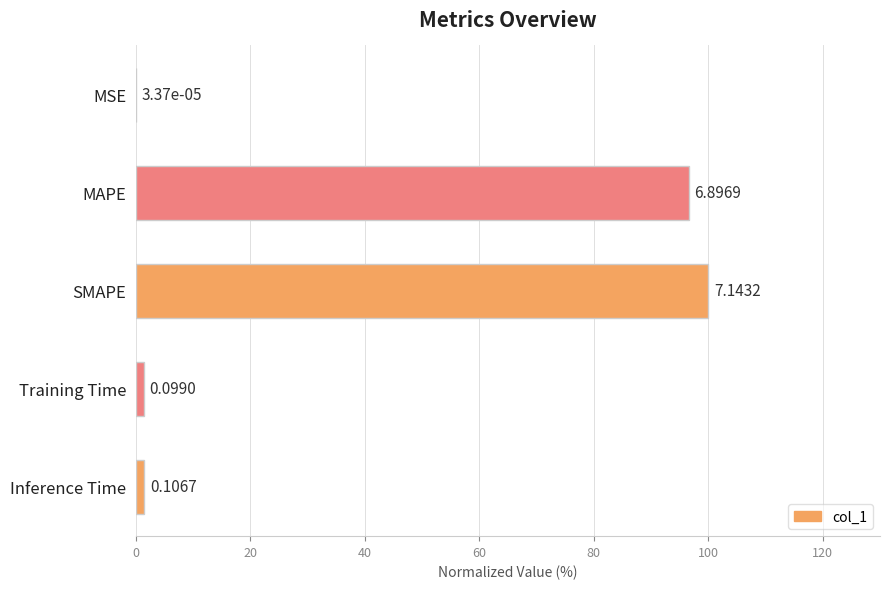

Are the bars horizontal?

Yes